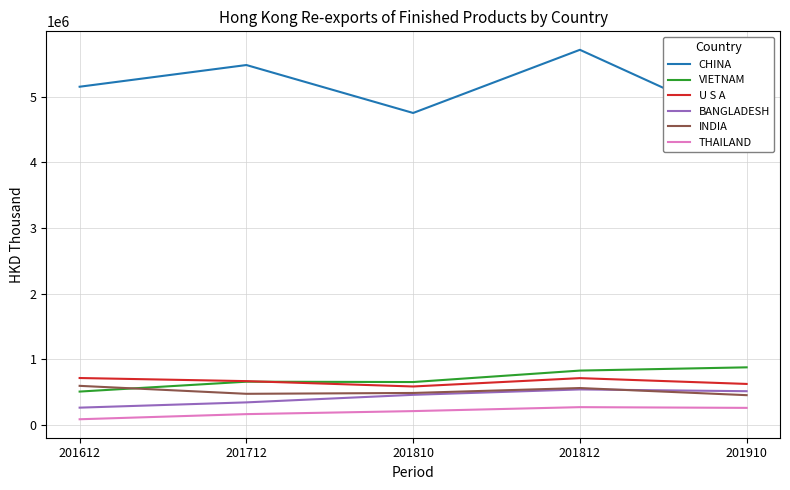

Count the number of categories in the chart.

5